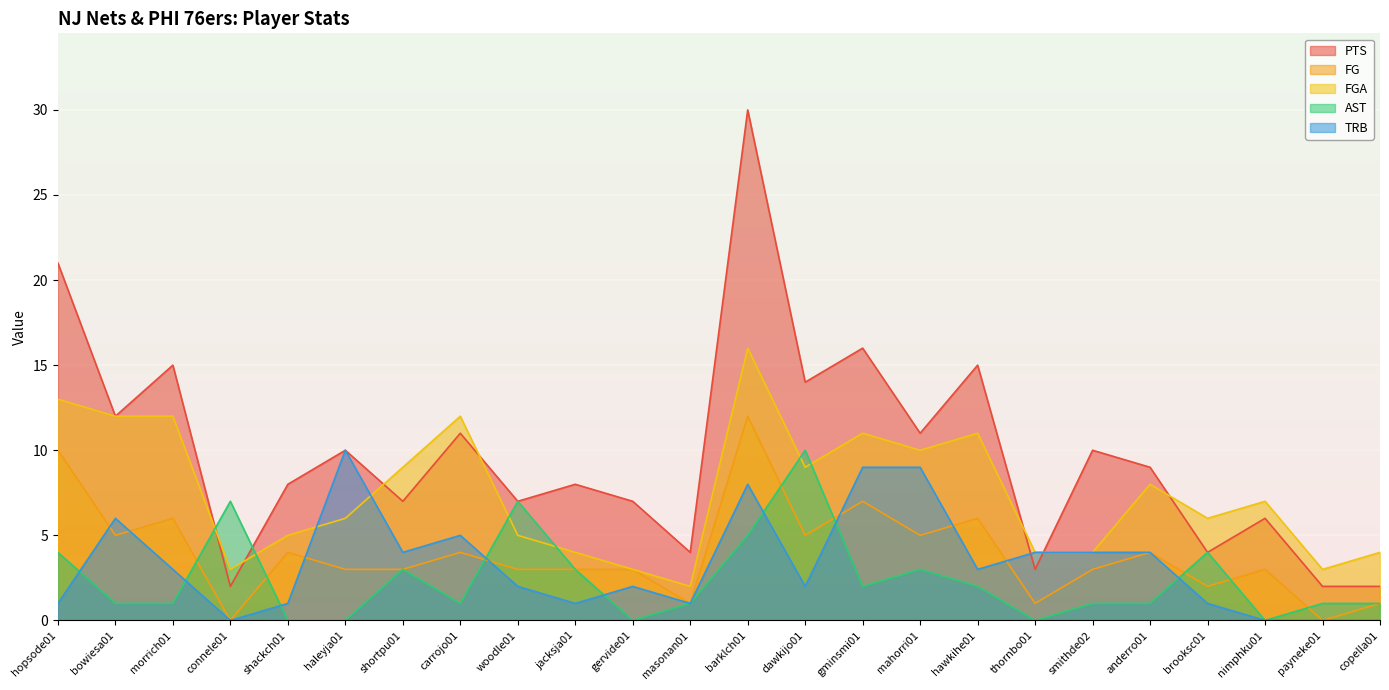

What is the average value of the TRB series?

3